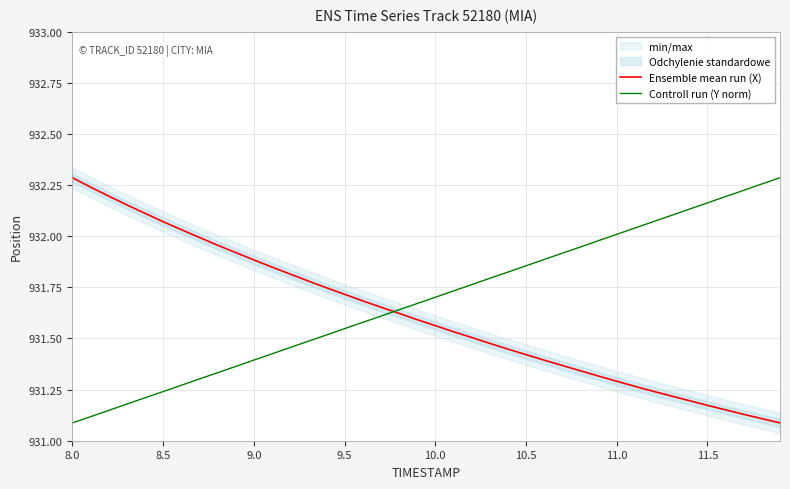

What is the average value of the Controll run (Y norm) series?

931.7